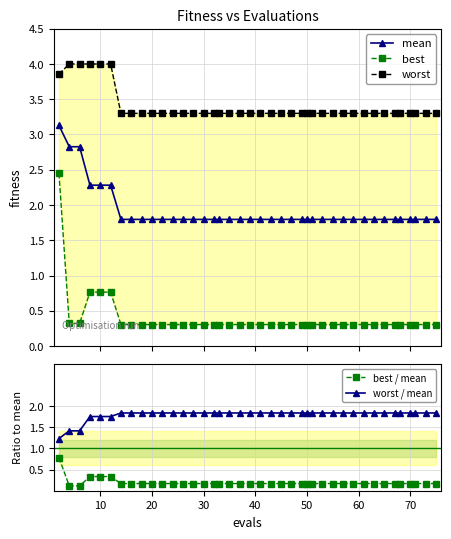

How many categories are shown in the chart?

40